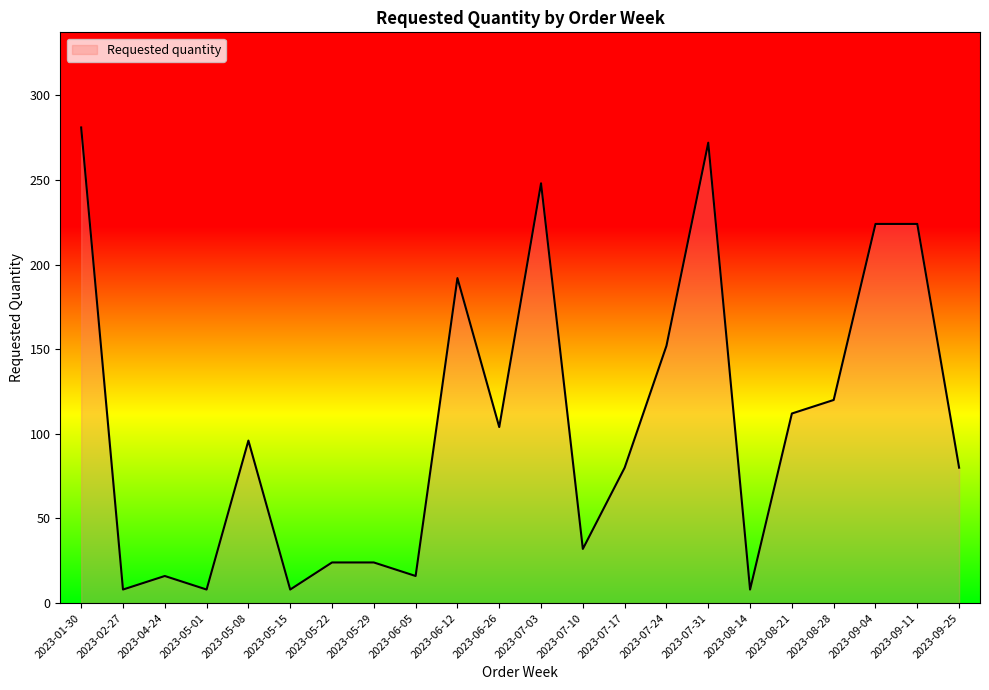

Is it true that the value at 2023-06-12 is 192?

True